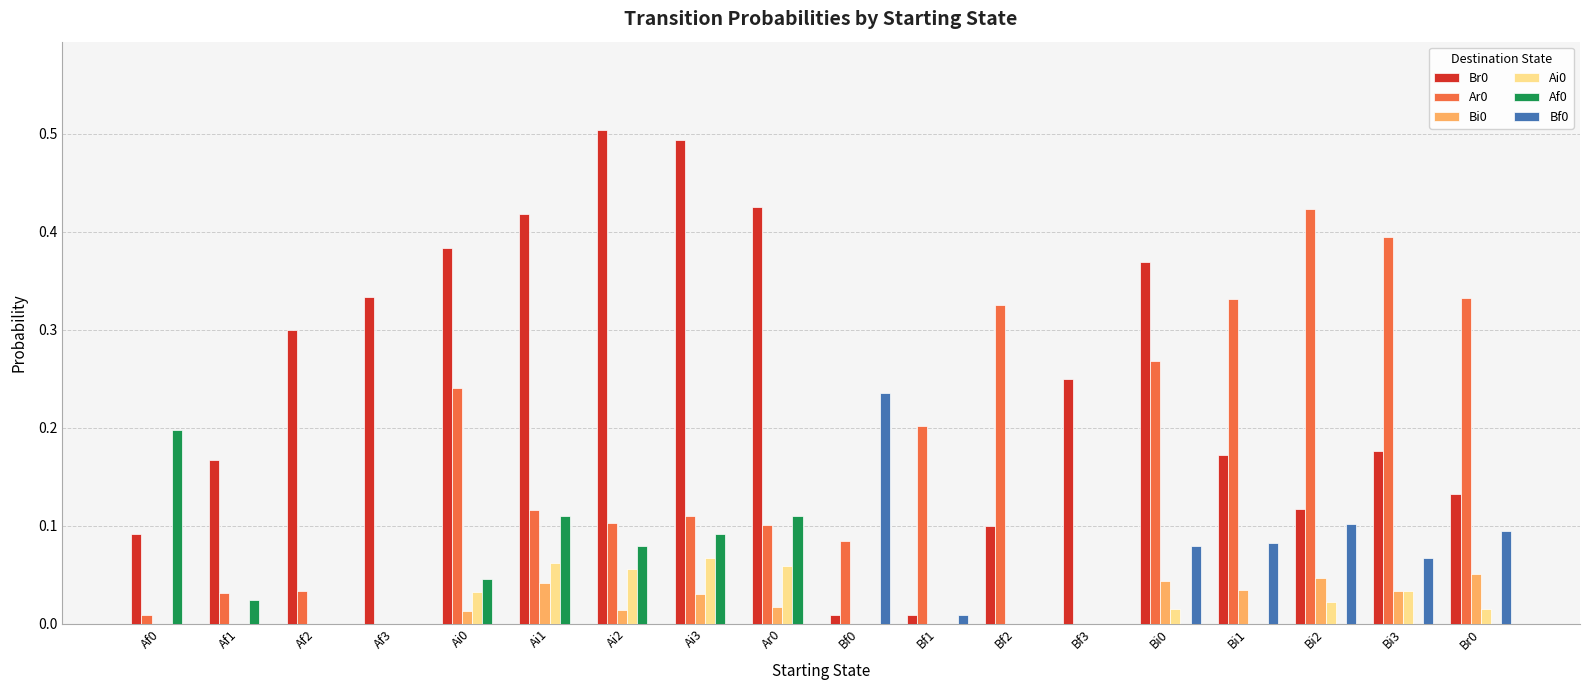

What is the total value across all series at Ai3?

0.8